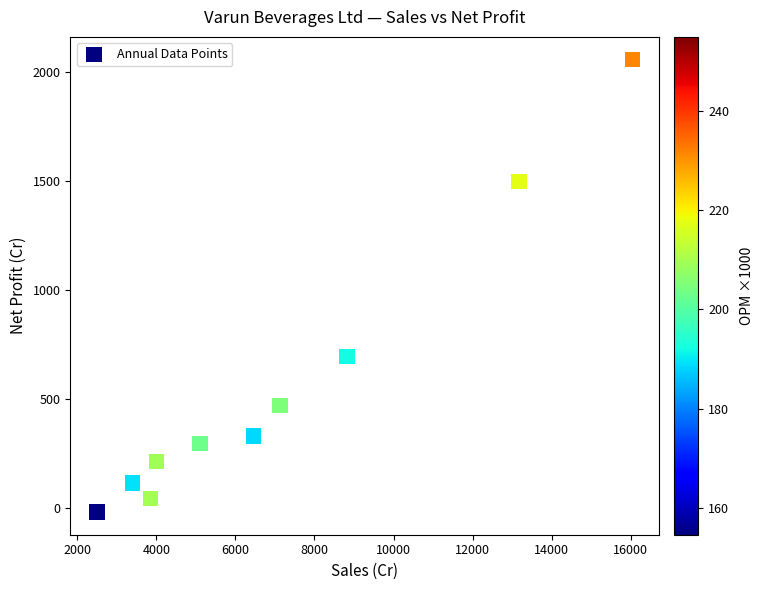

What is the average X value?

7048.5